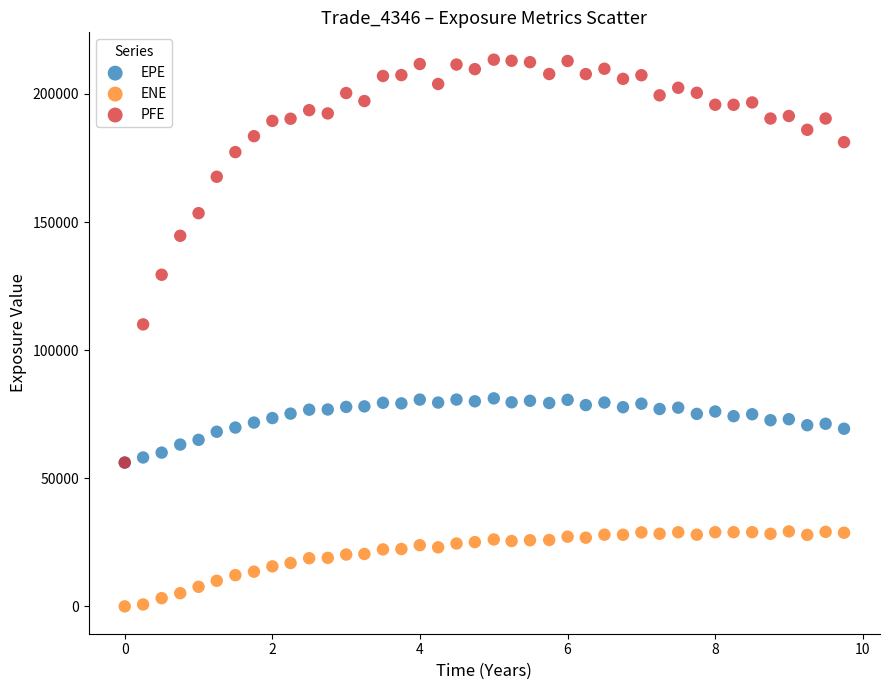

Which series contains the highest Y value?

PFE